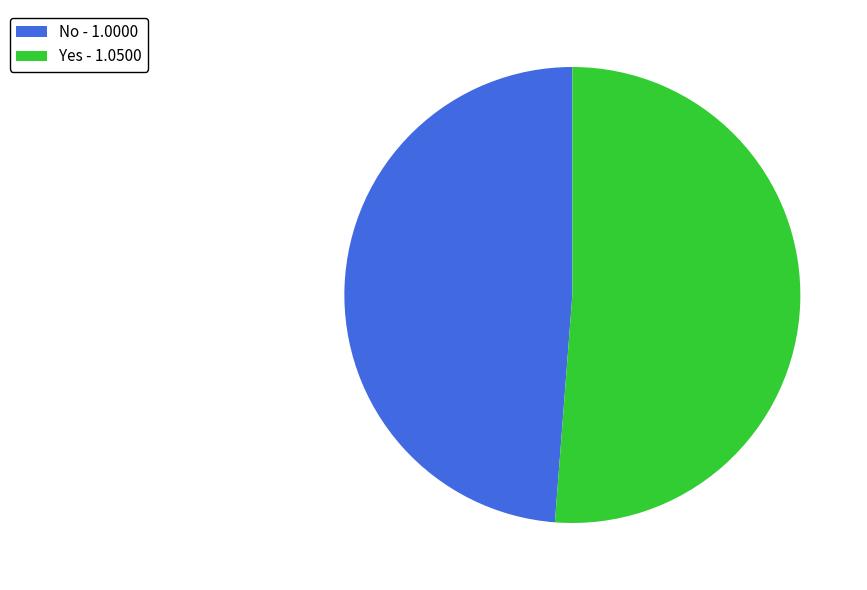

Do No - 1.0000 and Yes - 1.0500 together represent more than half of the pie?

Yes